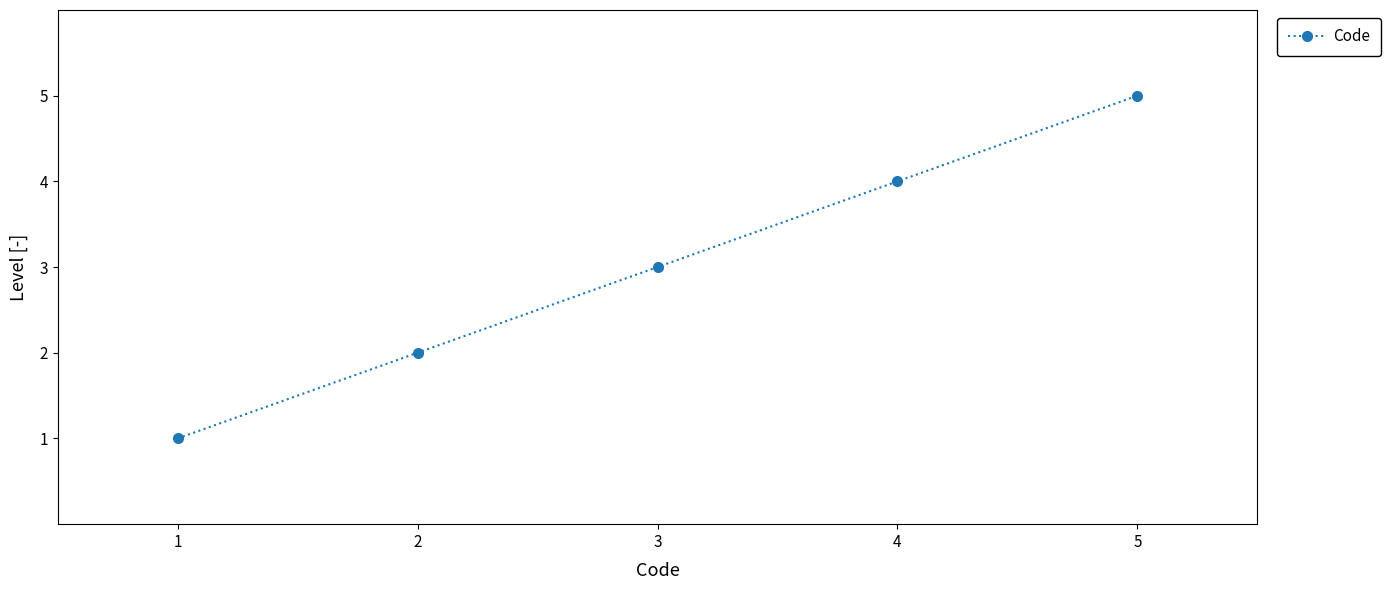

What is the maximum value shown in the chart?

5